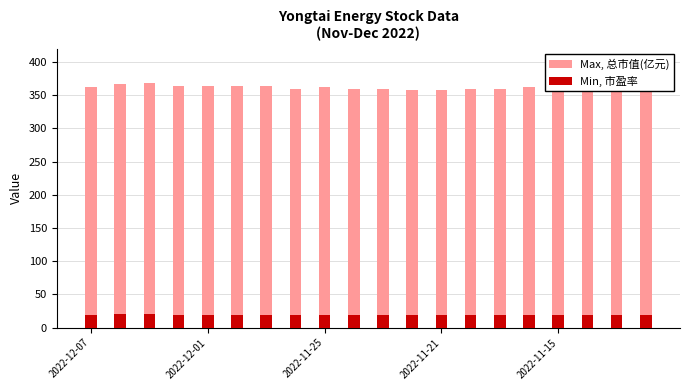

What position from the right is 6?

14